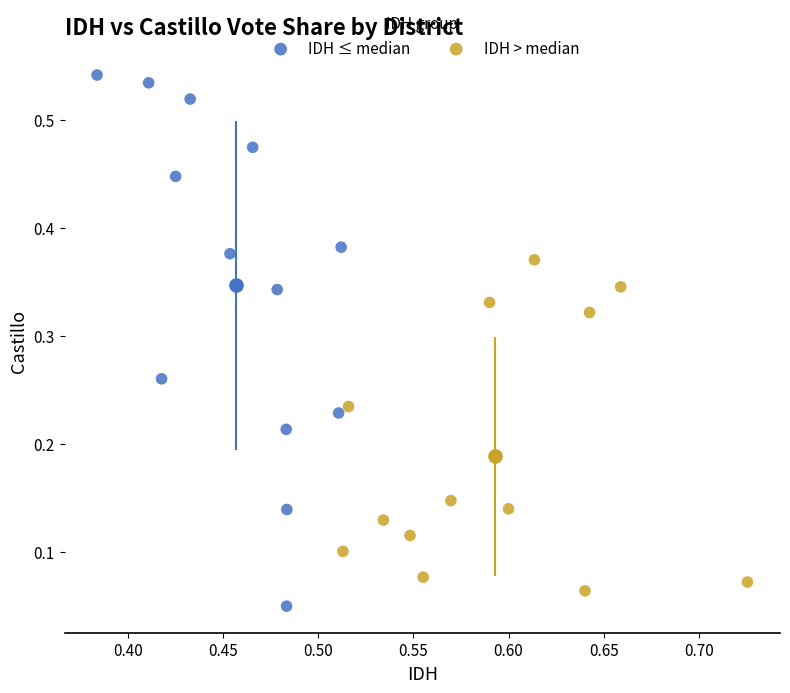

Which series contains the lowest Y value?

IDH ≤ median